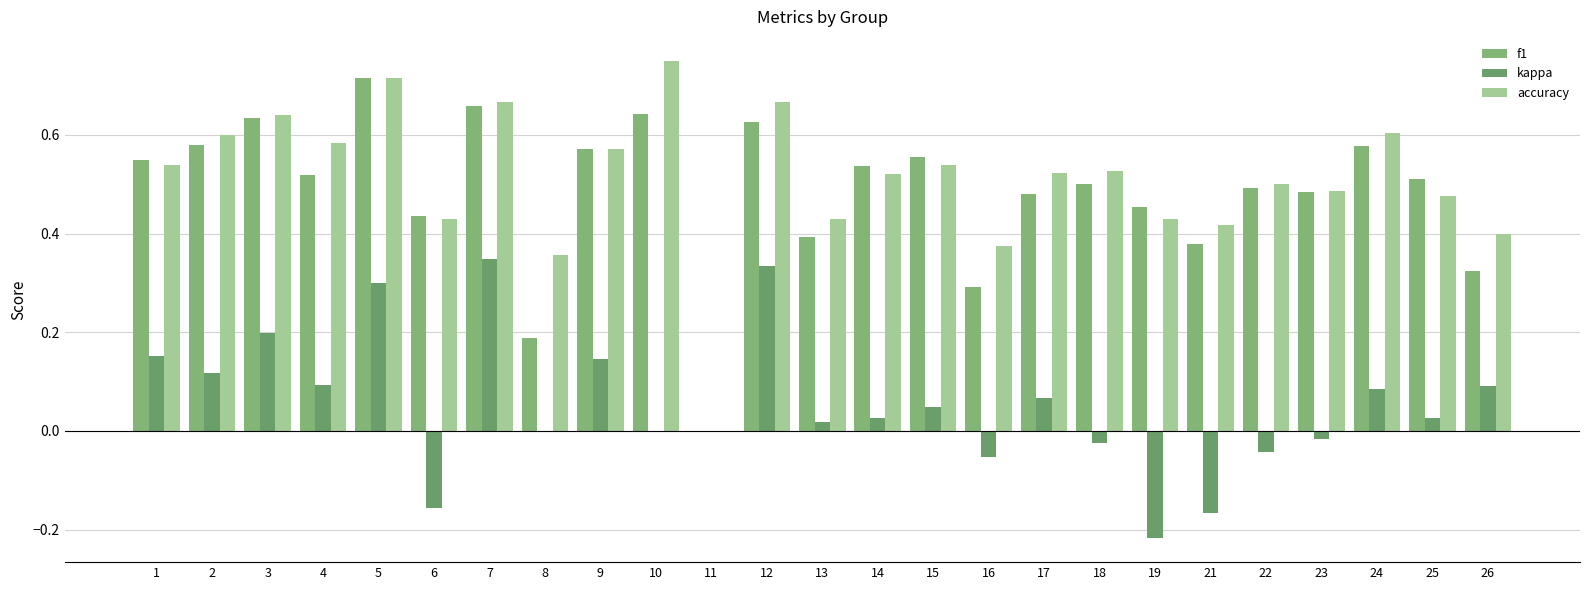

Does the chart contain stacked bars?

No